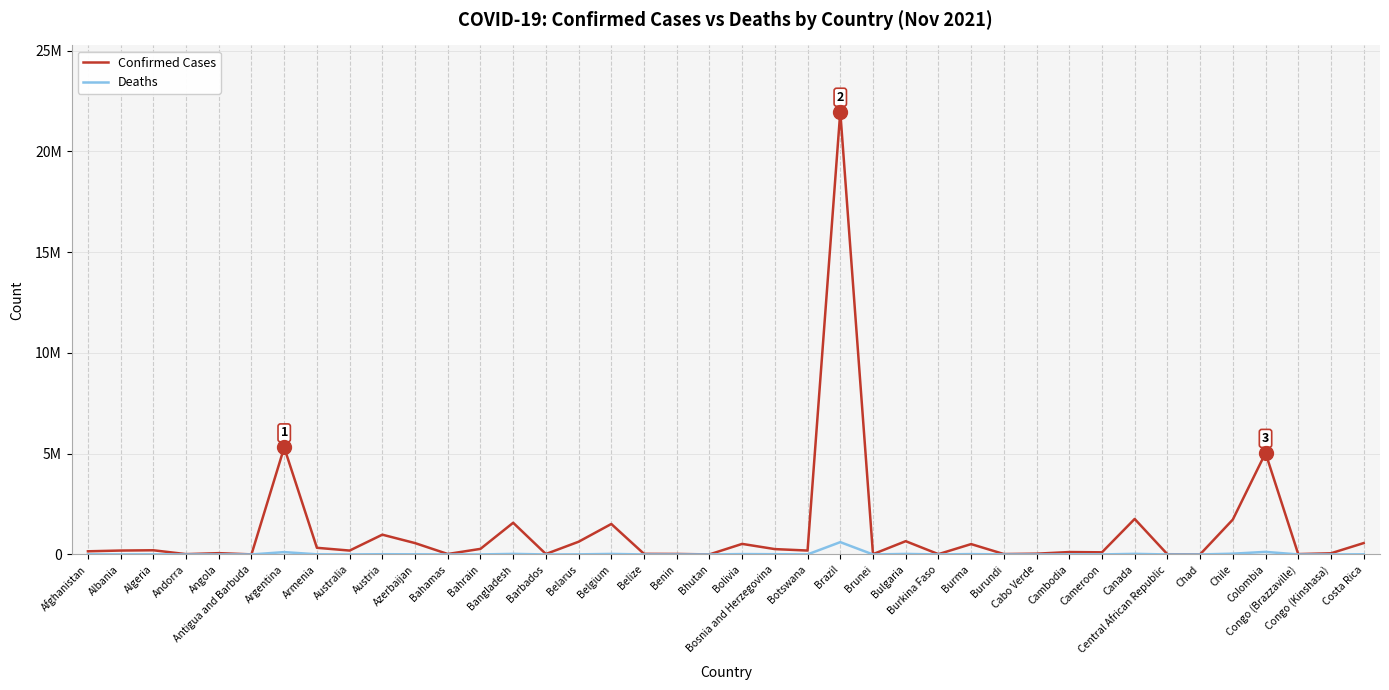

What are all the series names shown in the legend?

Confirmed Cases, Deaths